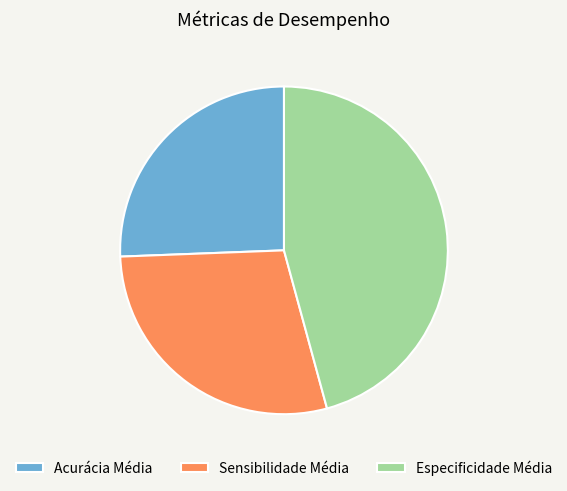

Is the sum of Acurácia Média and Sensibilidade Média greater than half?

Yes